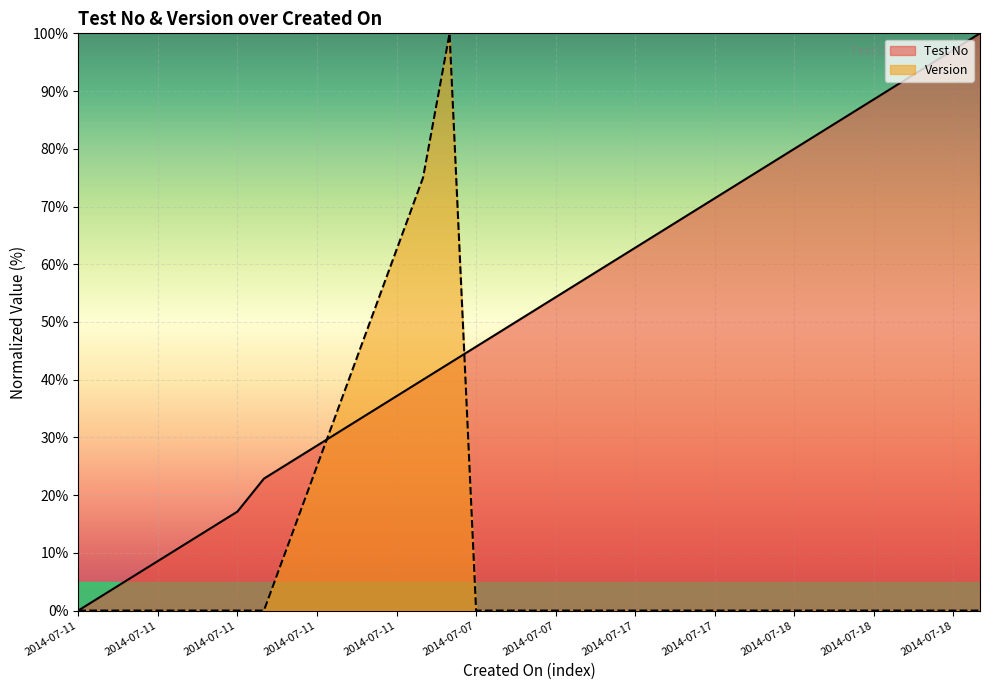

What is the average value of the Version series?

10.4